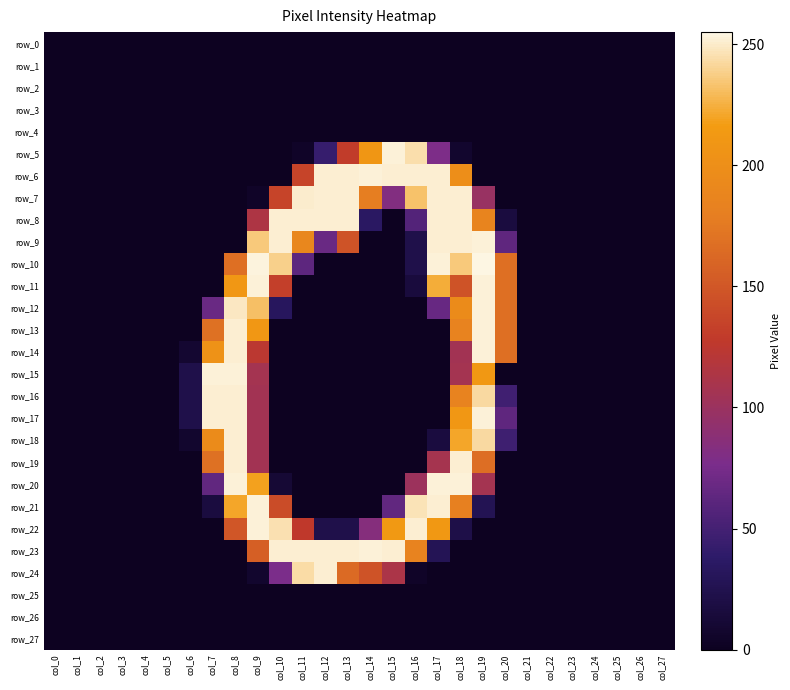

List the series in order of their peak value, highest first.

row_10, row_5, row_6, row_9, row_11, row_12, row_13, row_14, row_15, row_17, row_20, row_21, row_22, row_23, row_7, row_8, row_16, row_18, row_19, row_24, row_0, row_1, row_2, row_3, row_4, row_25, row_26, row_27